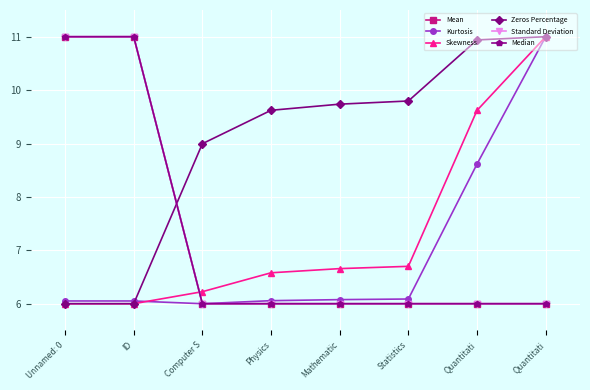

Rank the categories by Kurtosis value from lowest to highest.

Computer S, Unnamed: 0, ID, Physics, Mathematic, Statistics, Quantitati, Quantitati